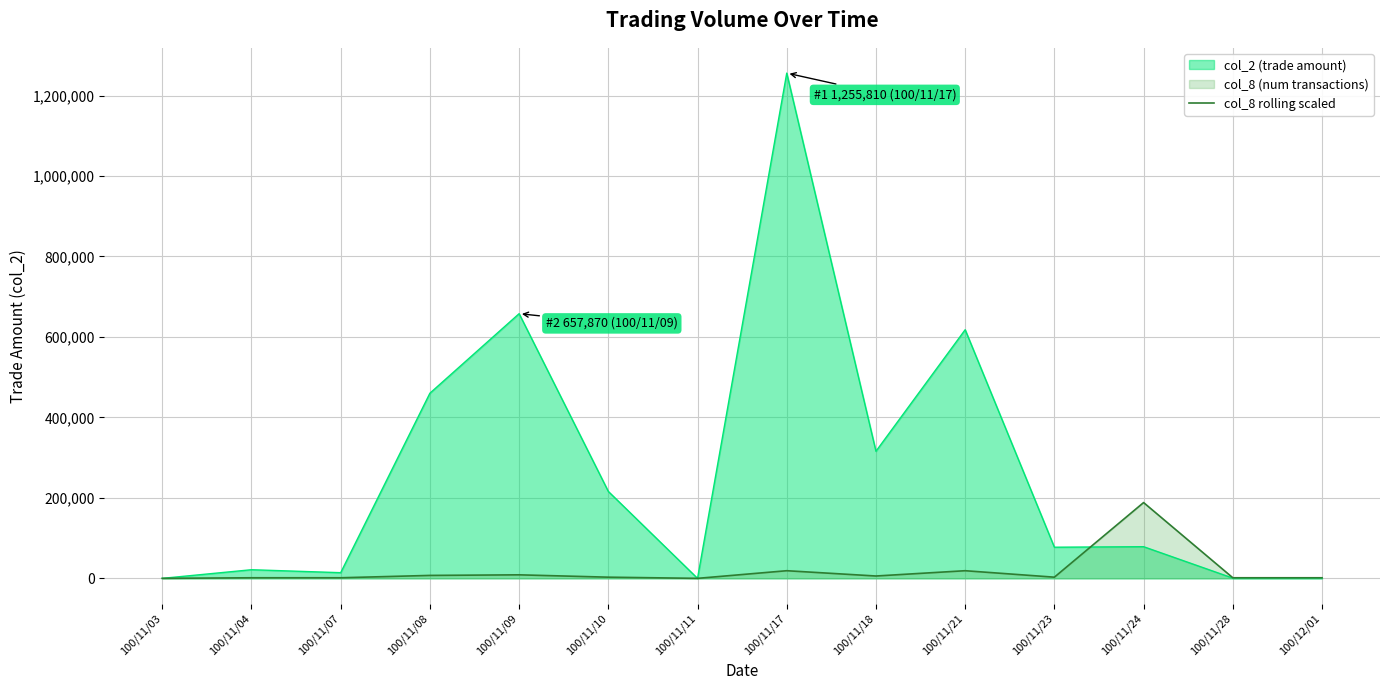

What is the difference between the maximum and minimum values?

188371.5